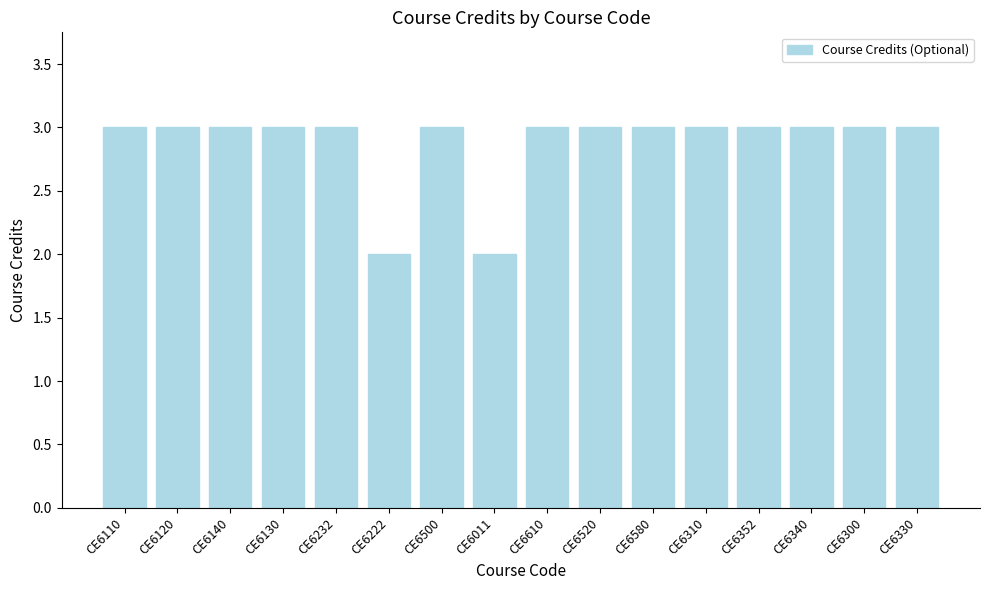

The value at CE6310 is 4. True or false?

False